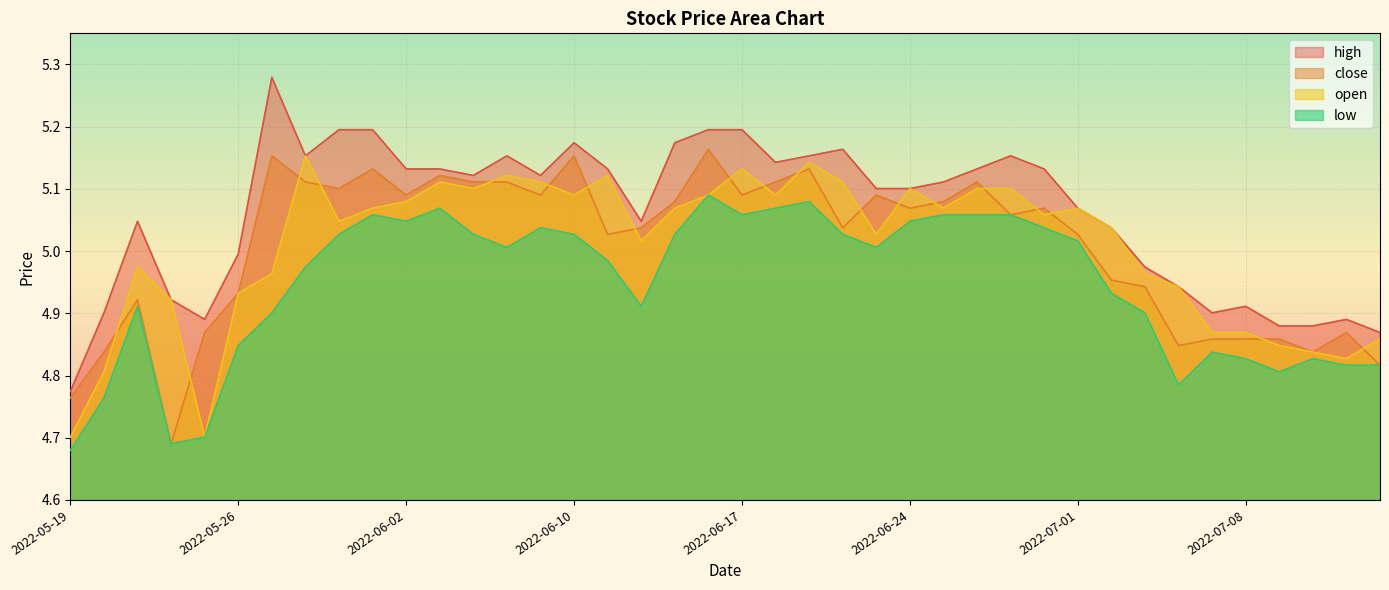

Which category has the lowest value across all series?

2022-05-19